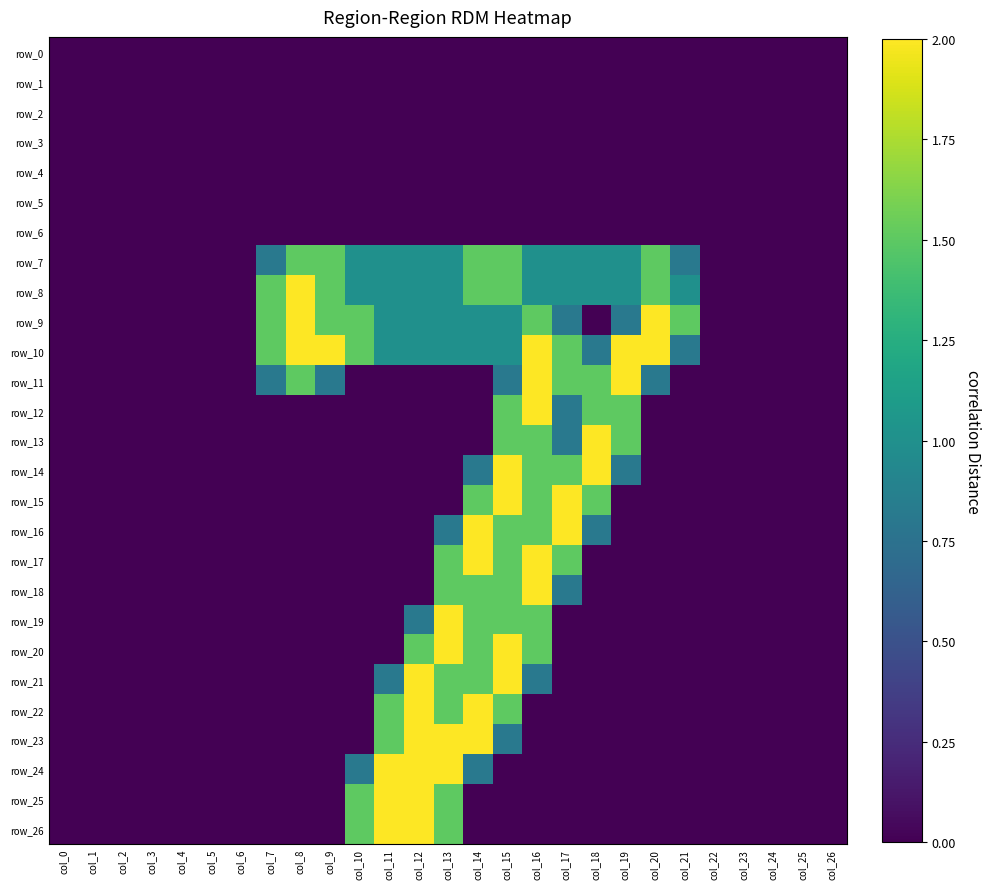

How many row_22 values are between 0 and 1?

22